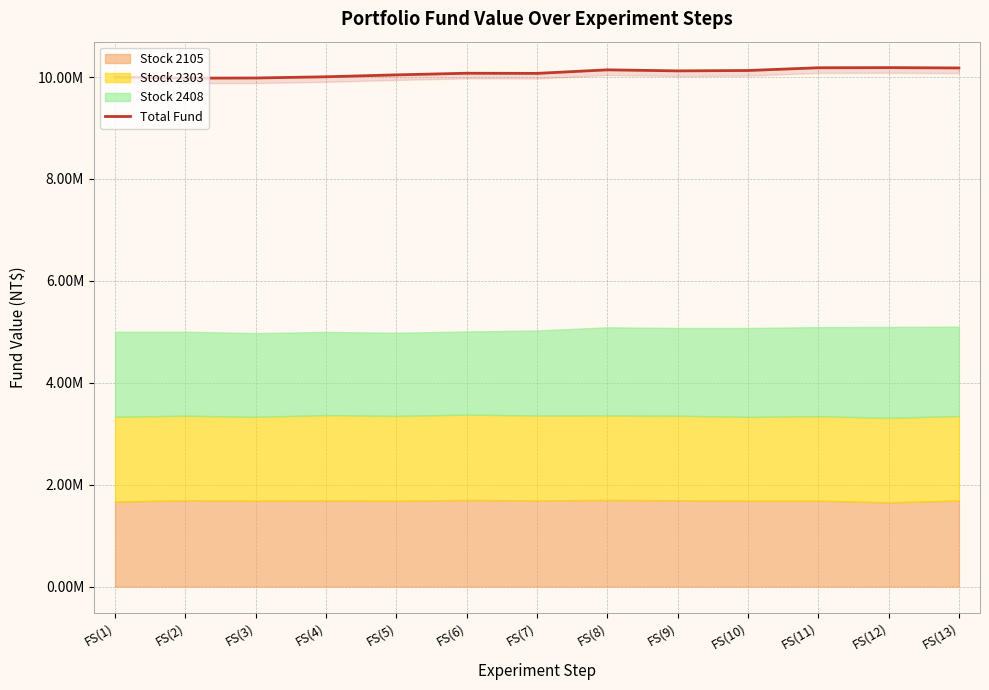

What position from the right is FS(13)?

1